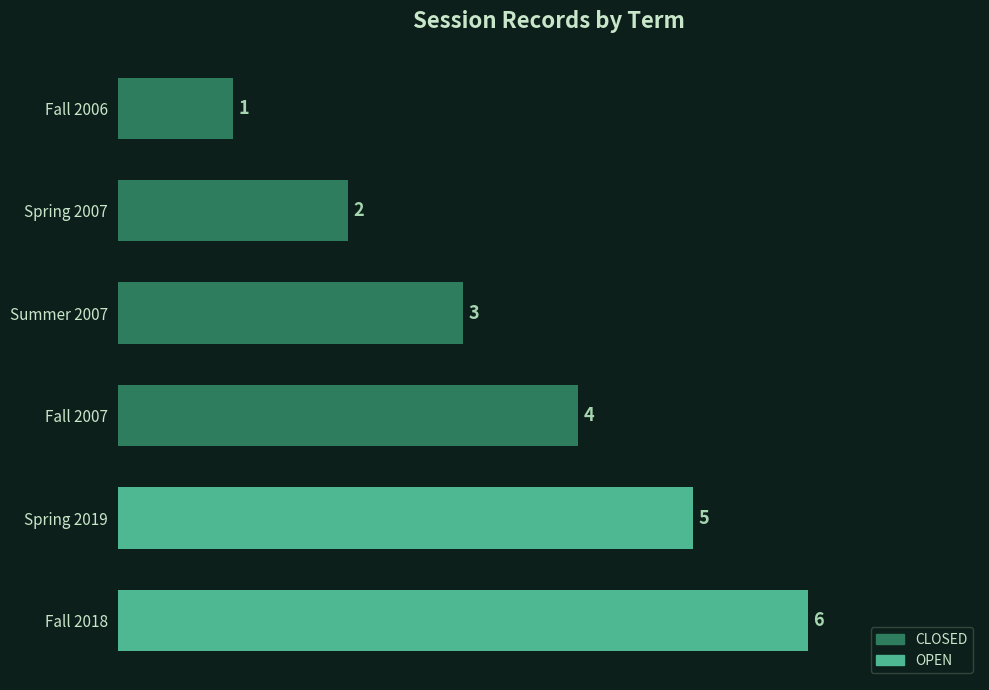

How many bars are there in total?

6